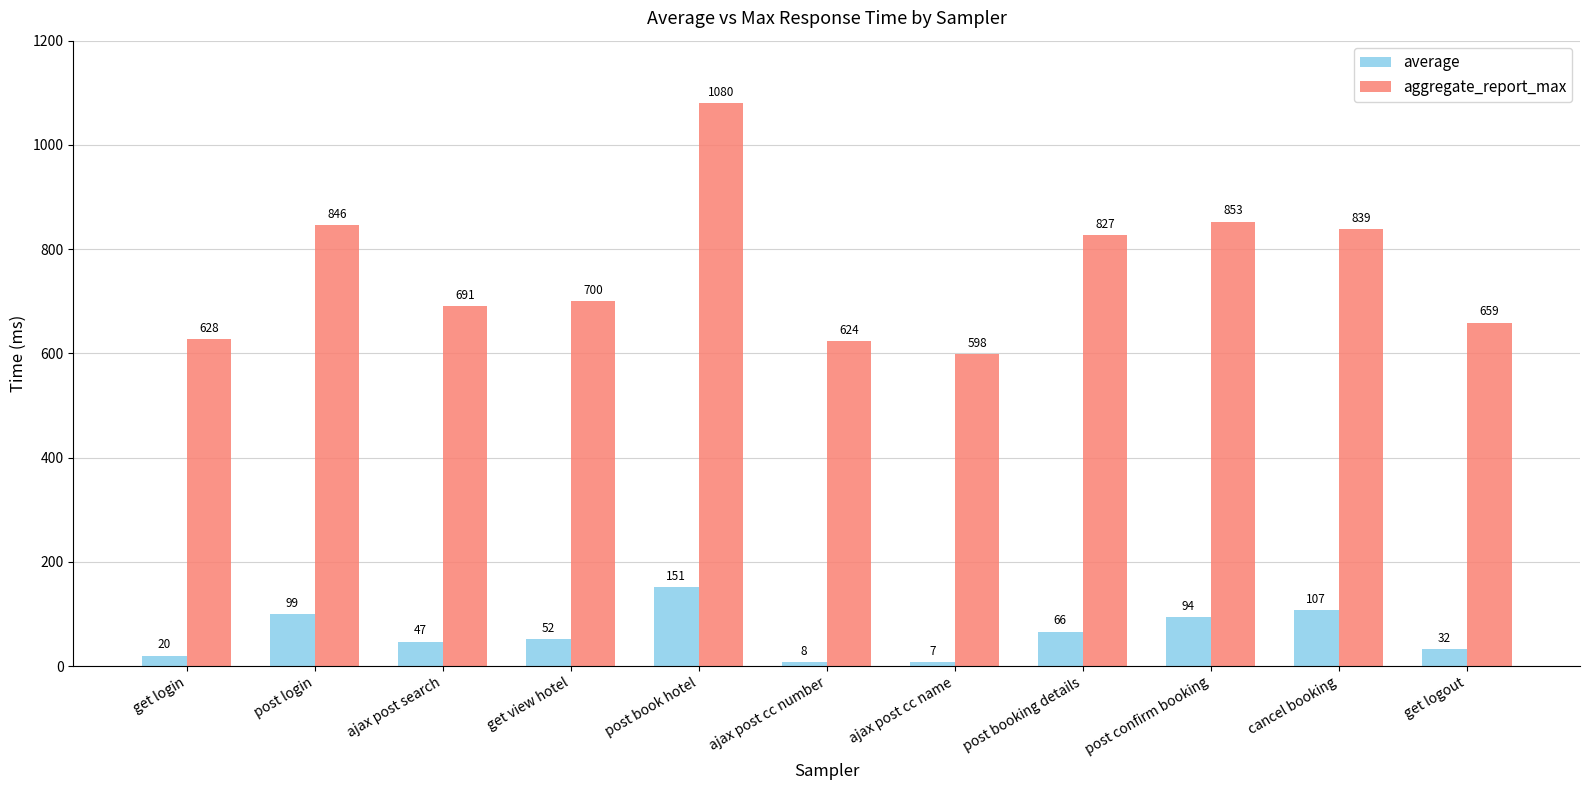

How many groups of bars are there?

11